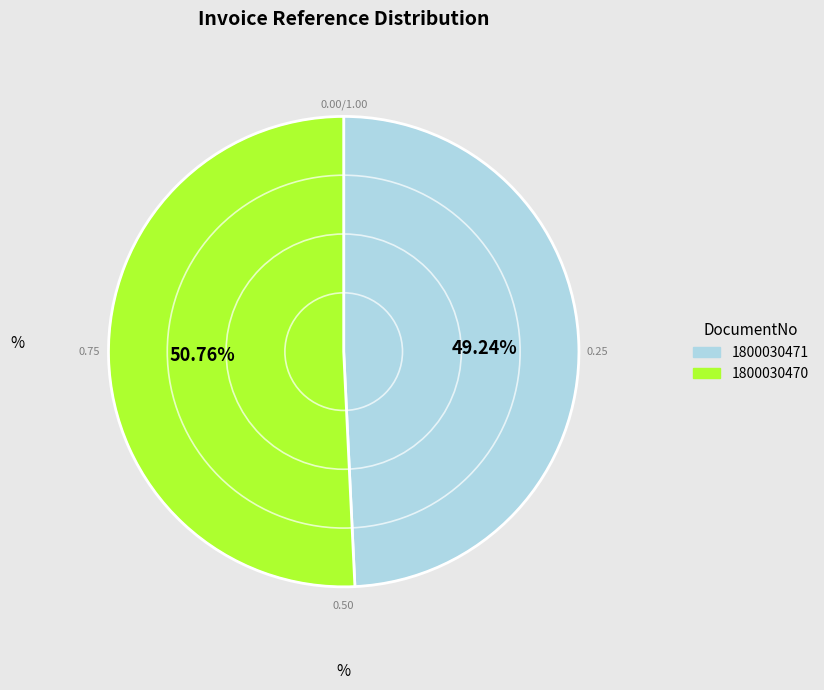

To the nearest percent, what percentage of the pie is 1800030470?

51%